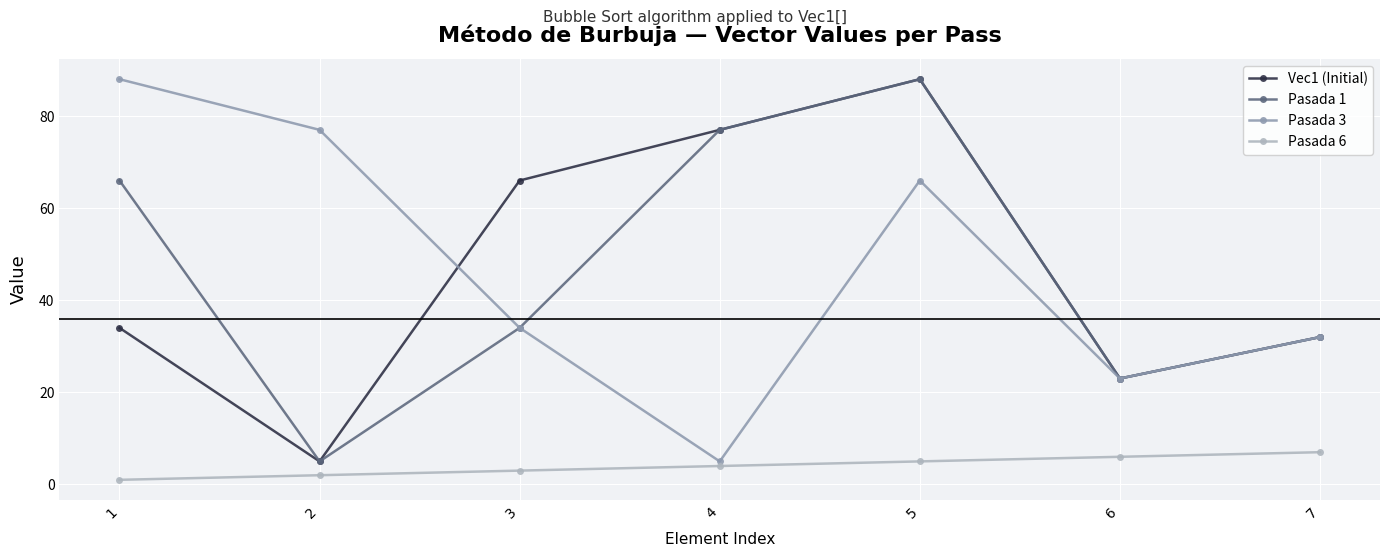

How many lines are shown in the chart?

4